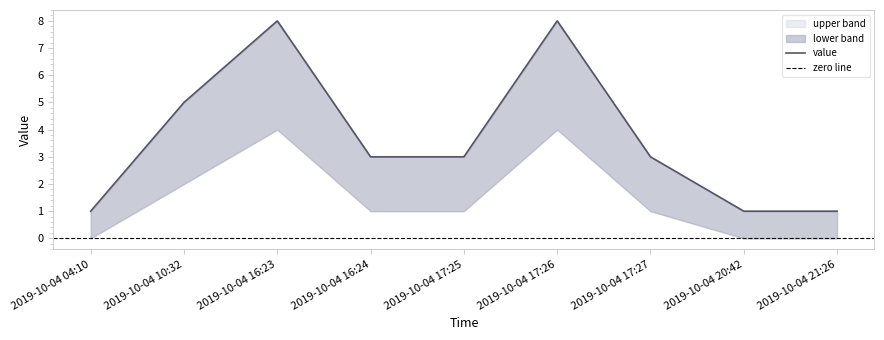

What position from the right is 2019-10-04 16:23?

7